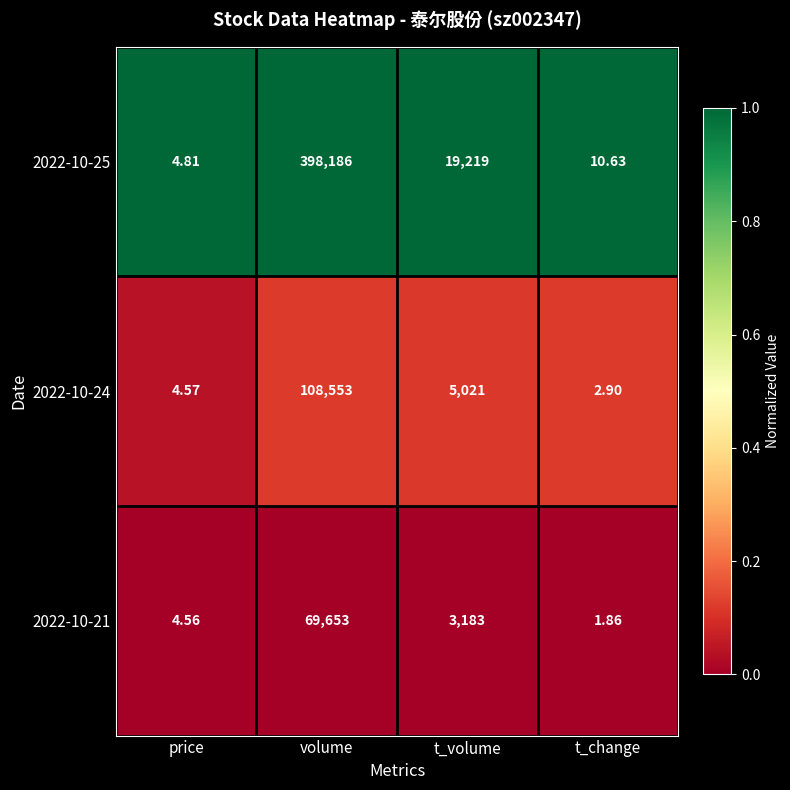

At which category is the sum across all series the highest?

volume